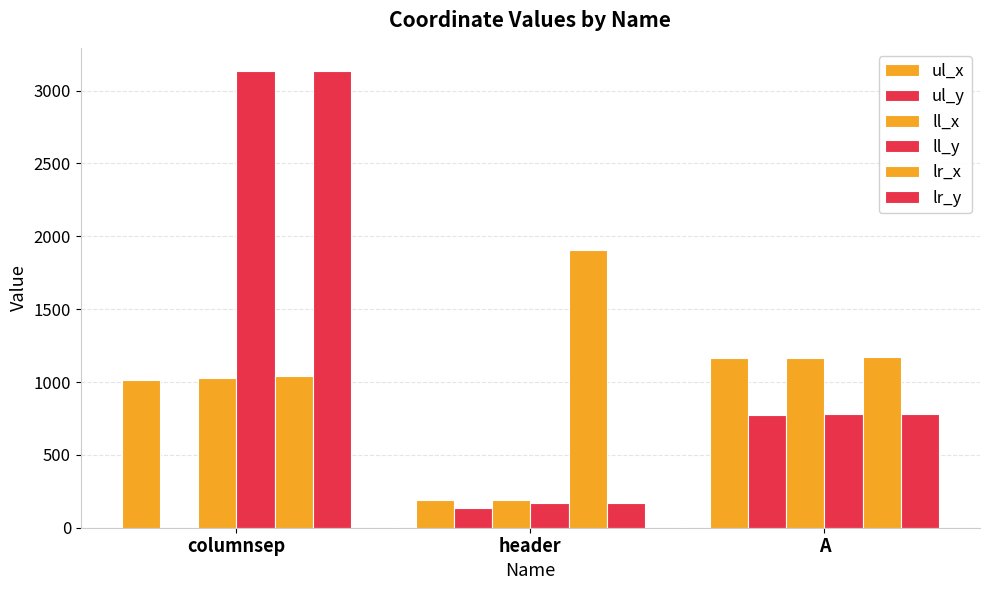

What is the total value across all series at header?

2764